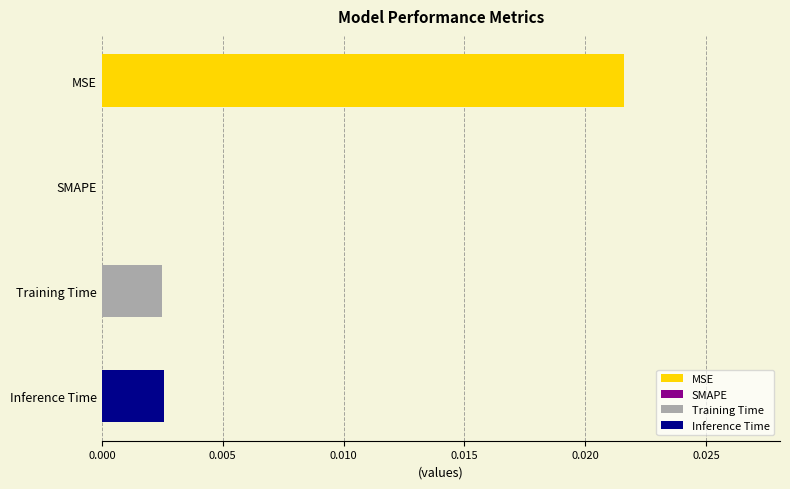

Rank the categories by value from highest to lowest.

MSE, Inference Time, Training Time, SMAPE